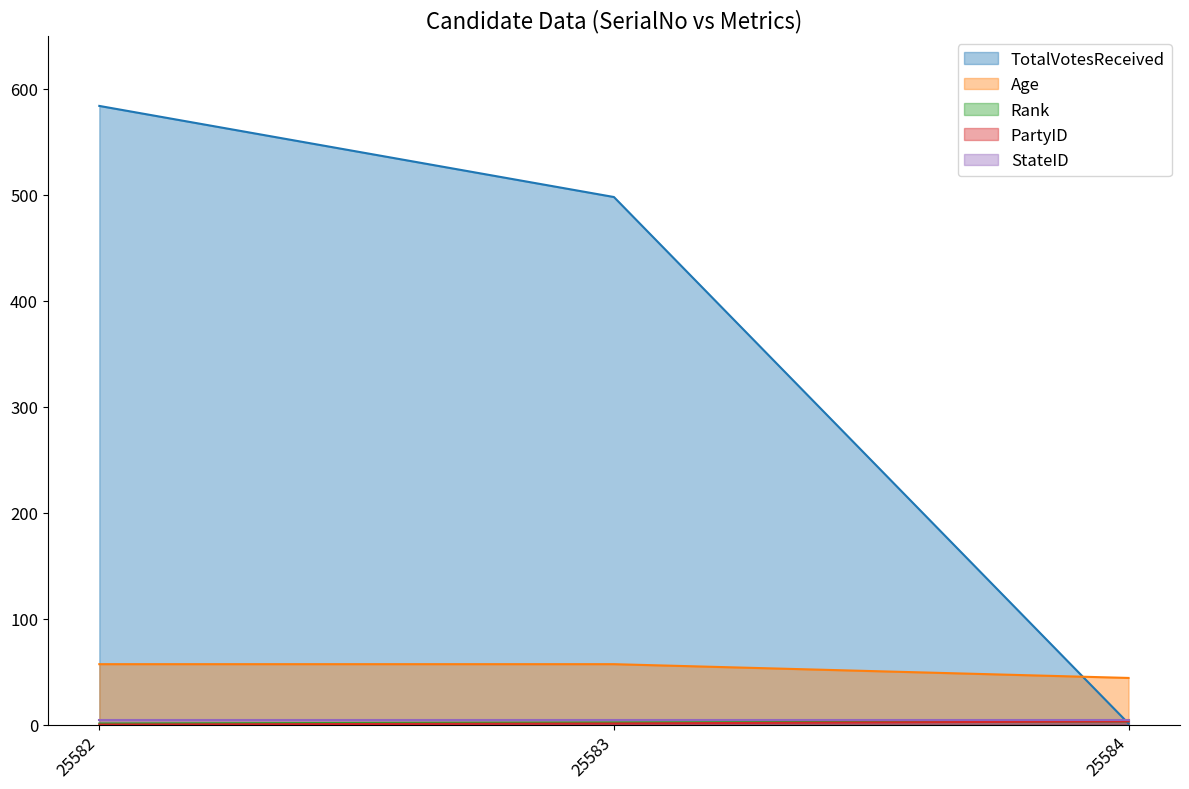

Which label corresponds to the smallest value in the chart?

25582